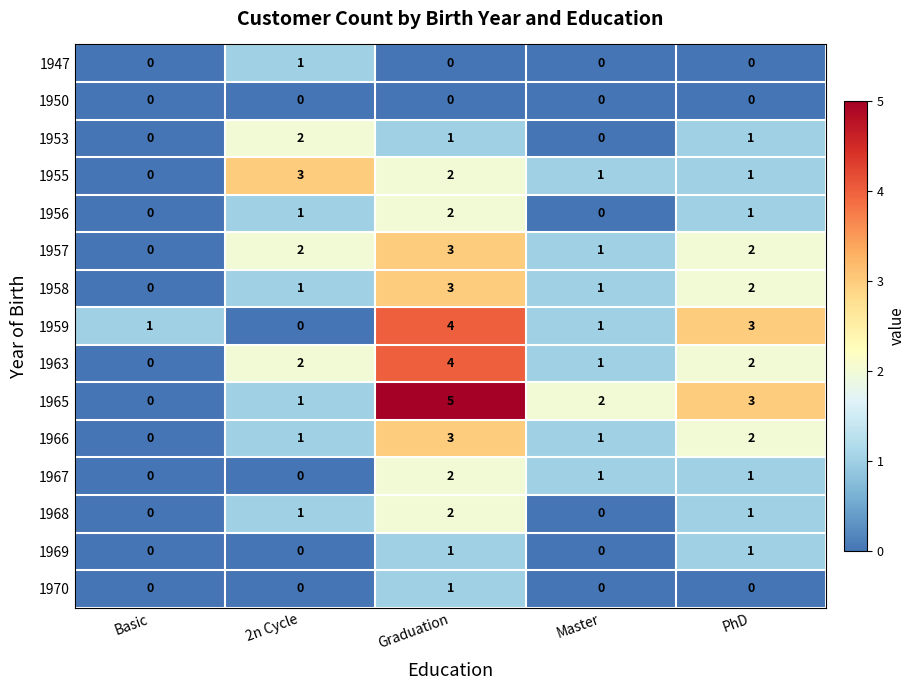

What is the sum of all 1953 values?

4